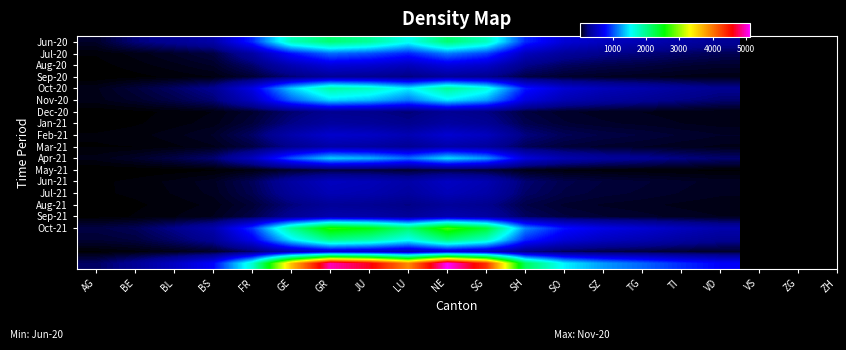

What is the minimum value shown in the chart?

5